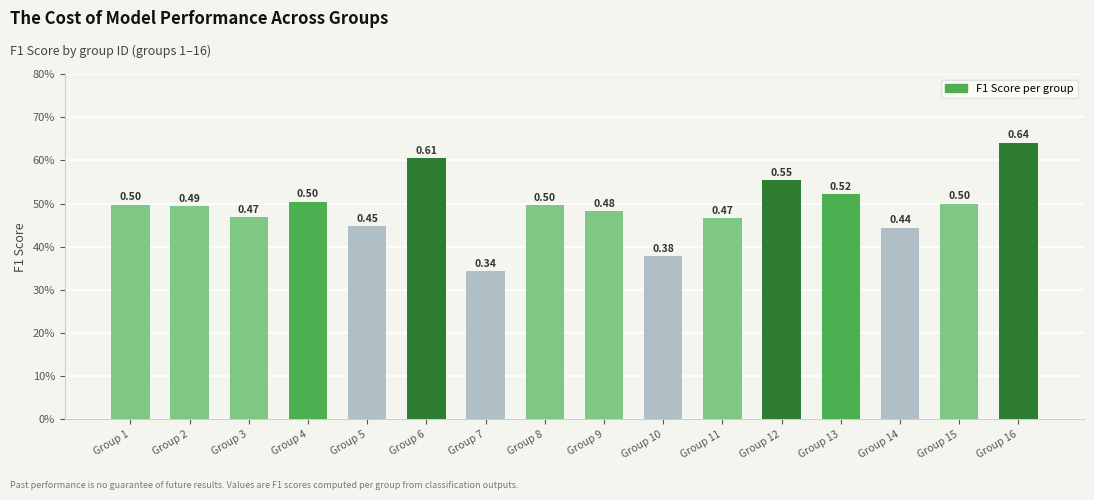

At which category does the chart reach its minimum across all series?

Group 7